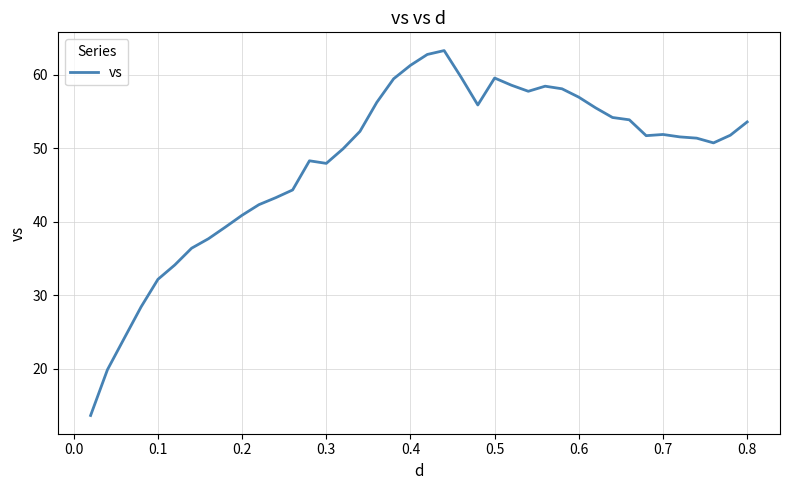

What is the sum of all values?

1929.1